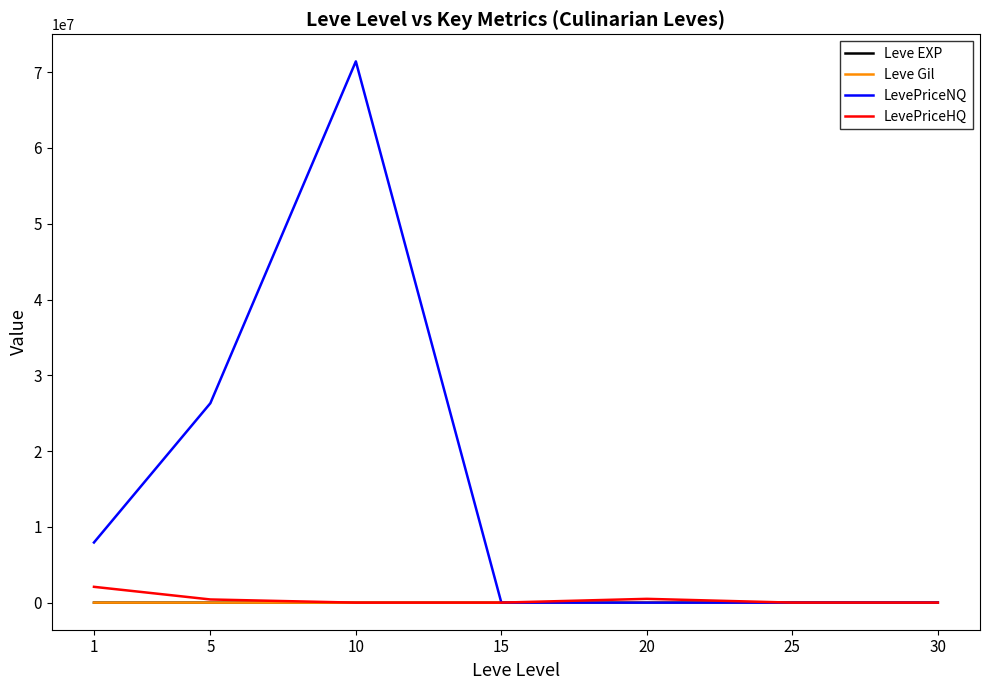

Which series has the widest spread of values?

LevePriceNQ